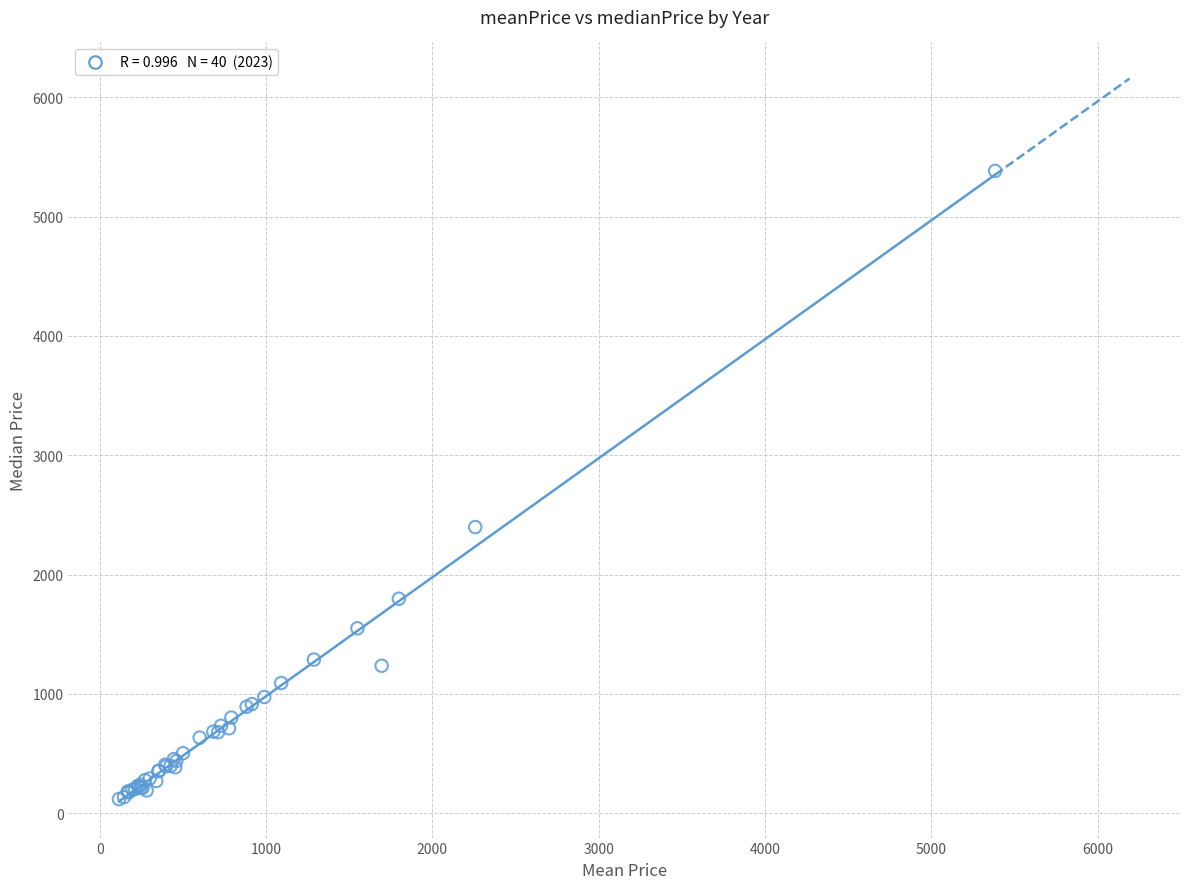

What Y value in the scatter plot is closest to 2750?

2398.0